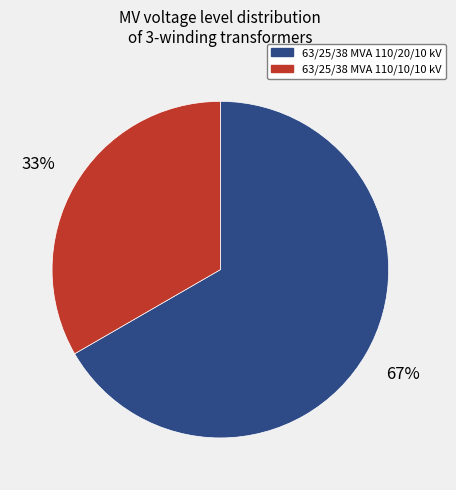

Between 63/25/38 MVA 110/10/10 kV and 63/25/38 MVA 110/20/10 kV, which is larger?

63/25/38 MVA 110/20/10 kV